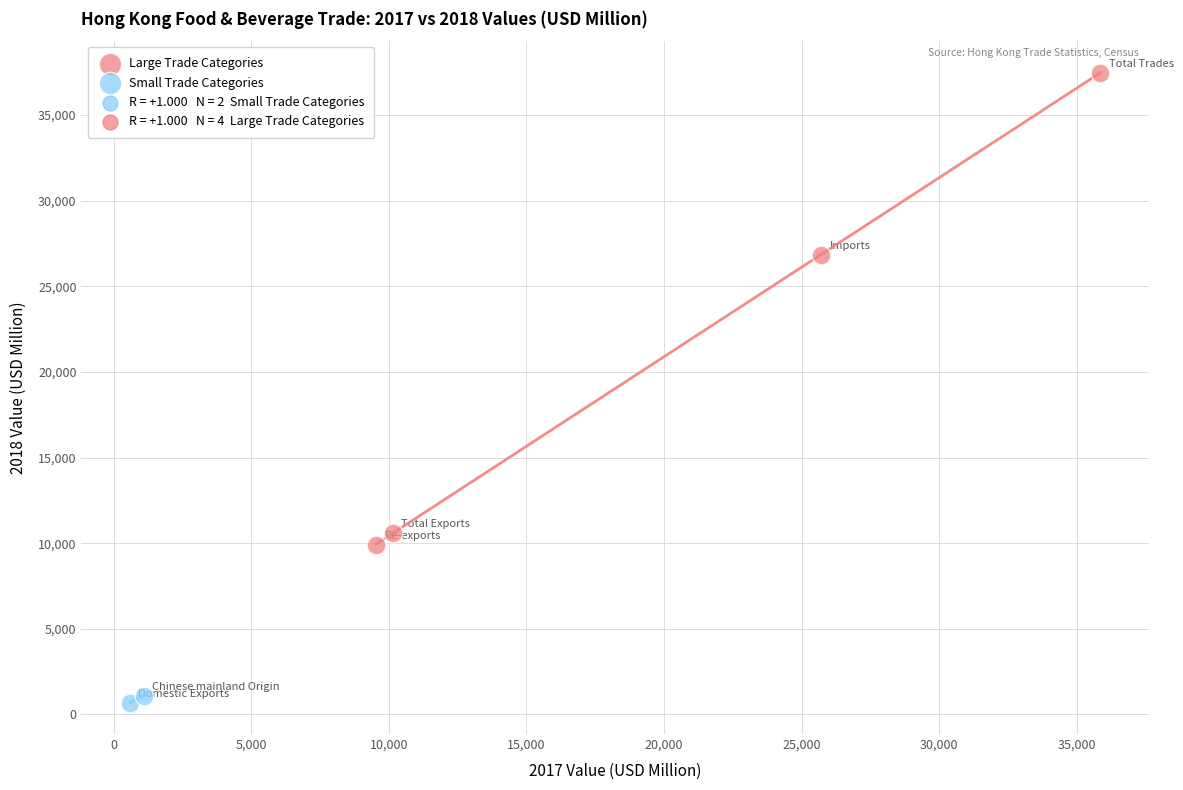

Which series contains the highest Y value?

Large Trade Categories